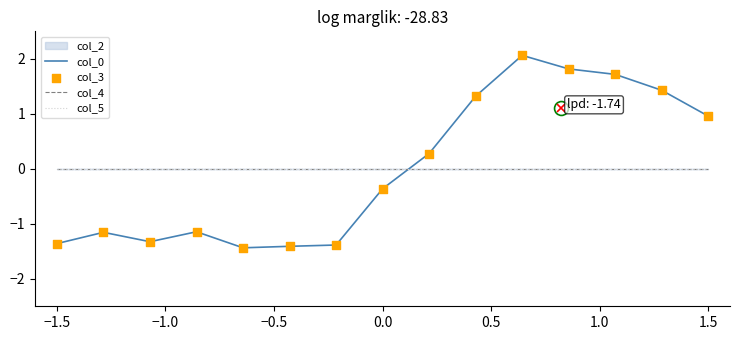

Which series has the largest total across all categories?

col_4